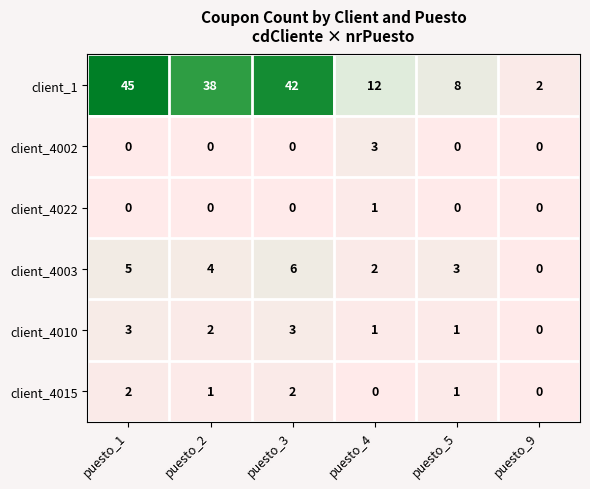

Which series changed the most between puesto_1 and puesto_3?

client_1